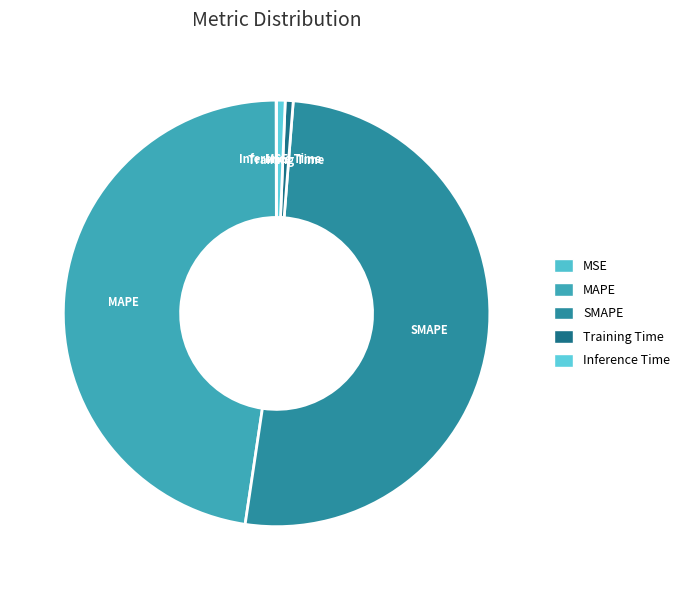

True or false: SMAPE accounts for 37% of the total.

False